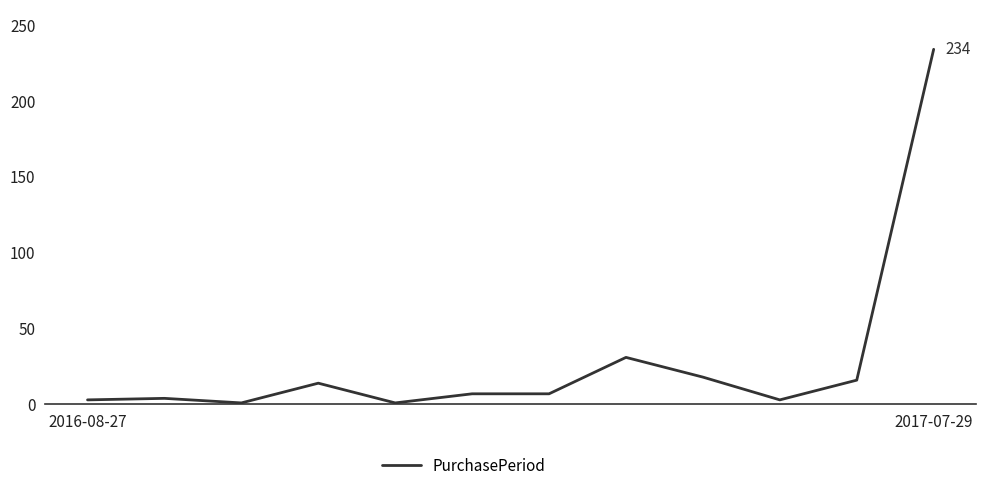

What is the difference between the maximum and minimum values?

233